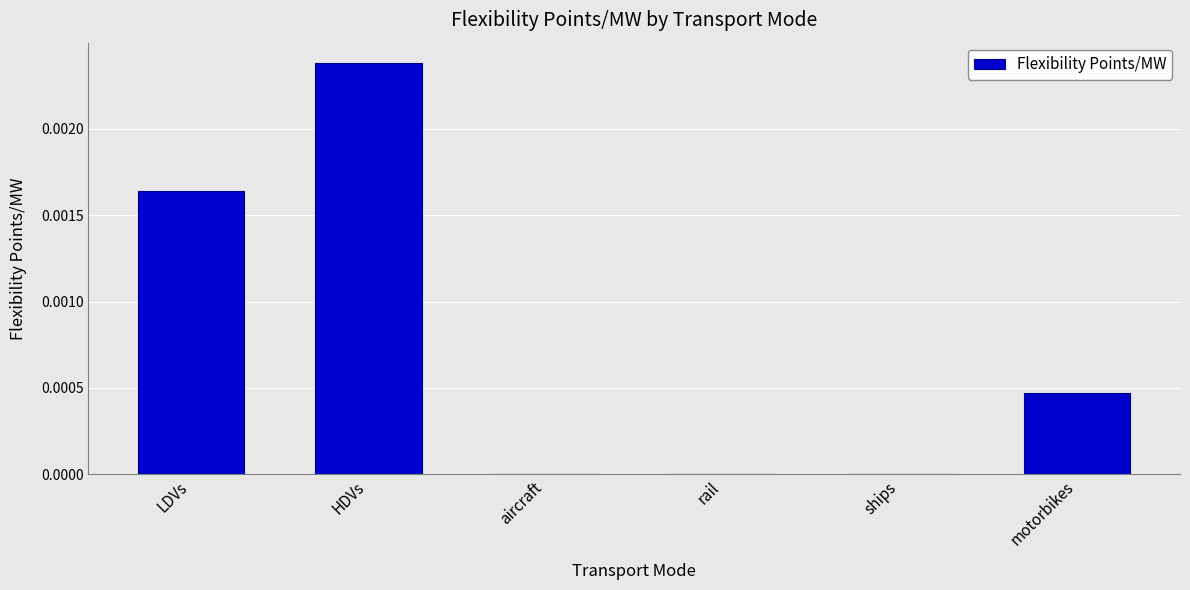

Which has a higher value, rail or motorbikes?

motorbikes